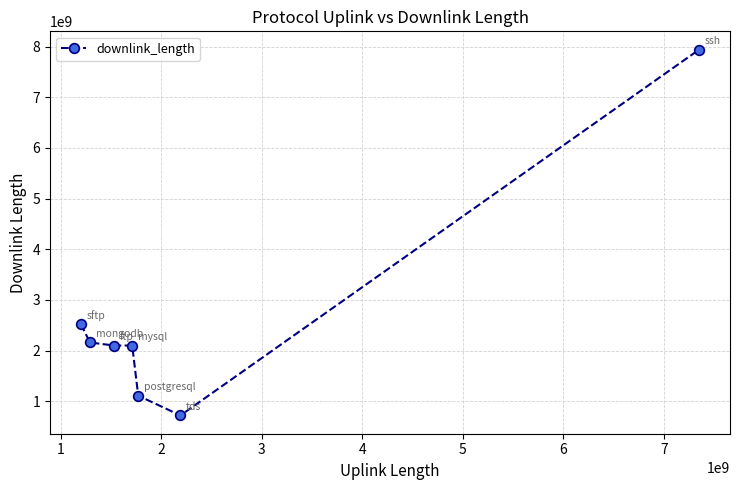

What is the average value?

2664619058